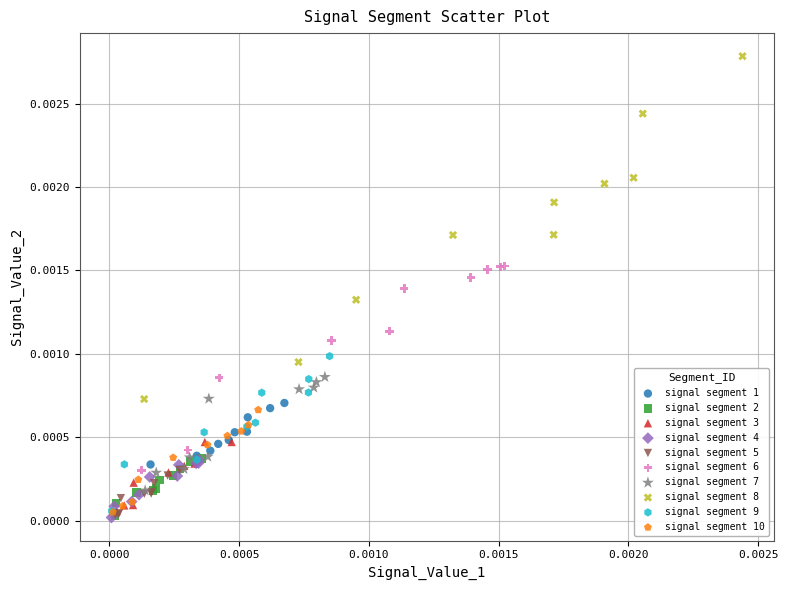

Which series contains the highest Y value?

signal segment 8